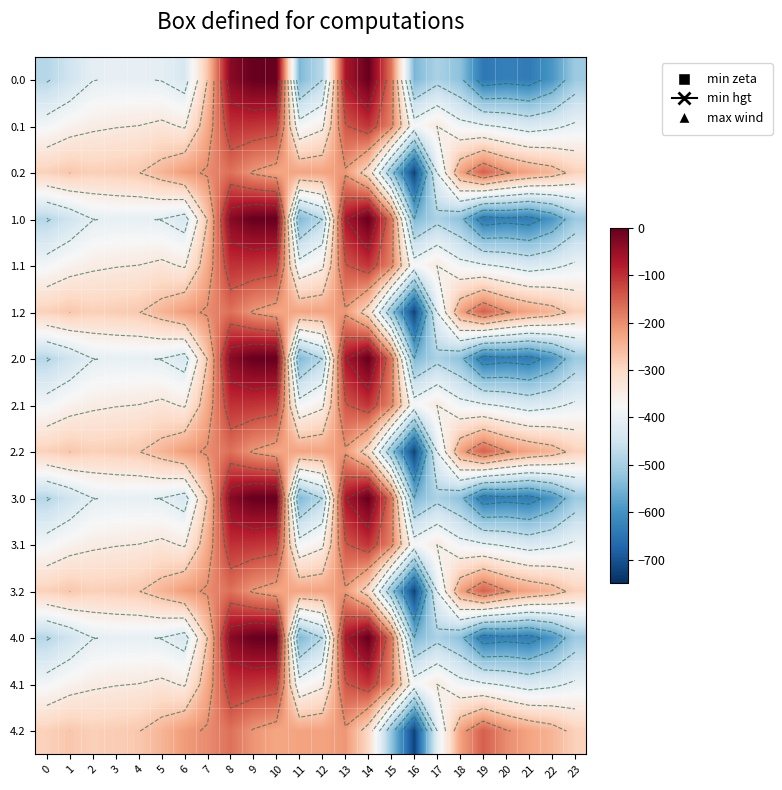

What is the total value across all series at 17?

-6217.3